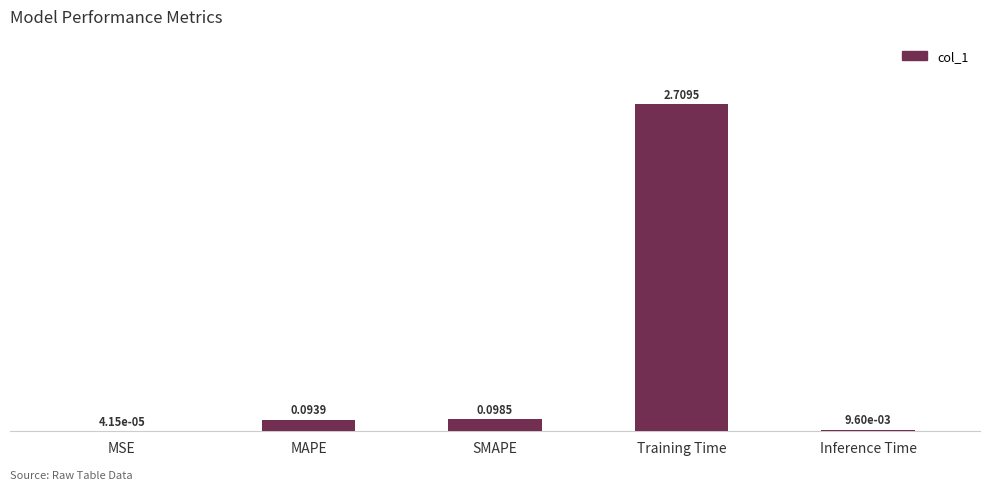

Which category has the highest value across all series?

Training Time